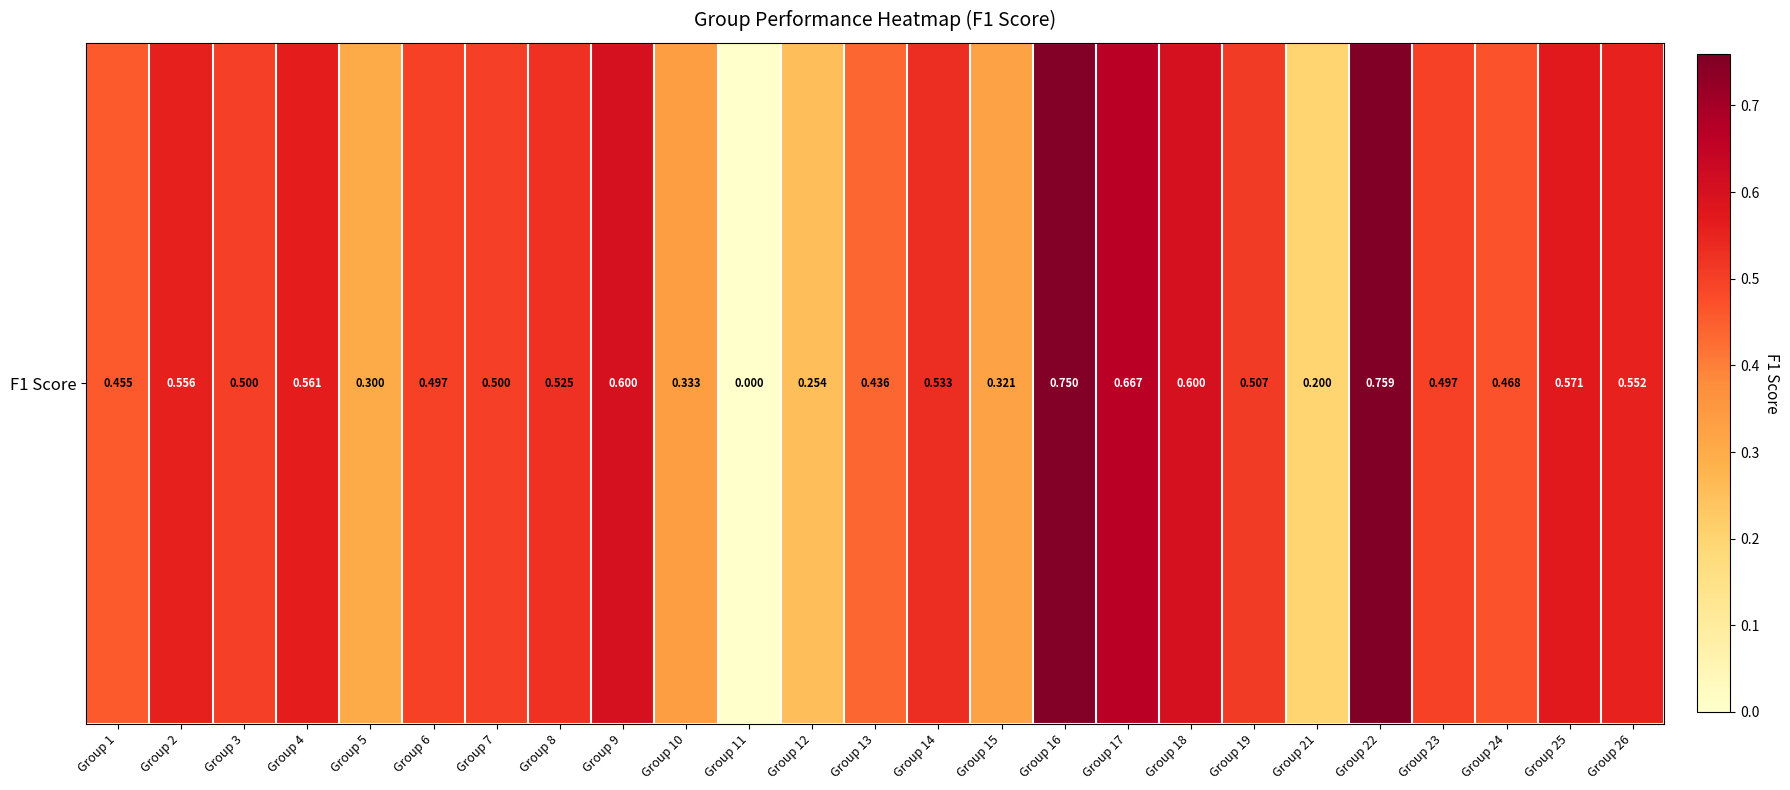

List the labels in order of value, smallest first.

Group 11, Group 21, Group 12, Group 5, Group 15, Group 10, Group 13, Group 1, Group 24, Group 6, Group 23, Group 3, Group 7, Group 19, Group 8, Group 14, Group 26, Group 2, Group 4, Group 25, Group 9, Group 18, Group 17, Group 16, Group 22